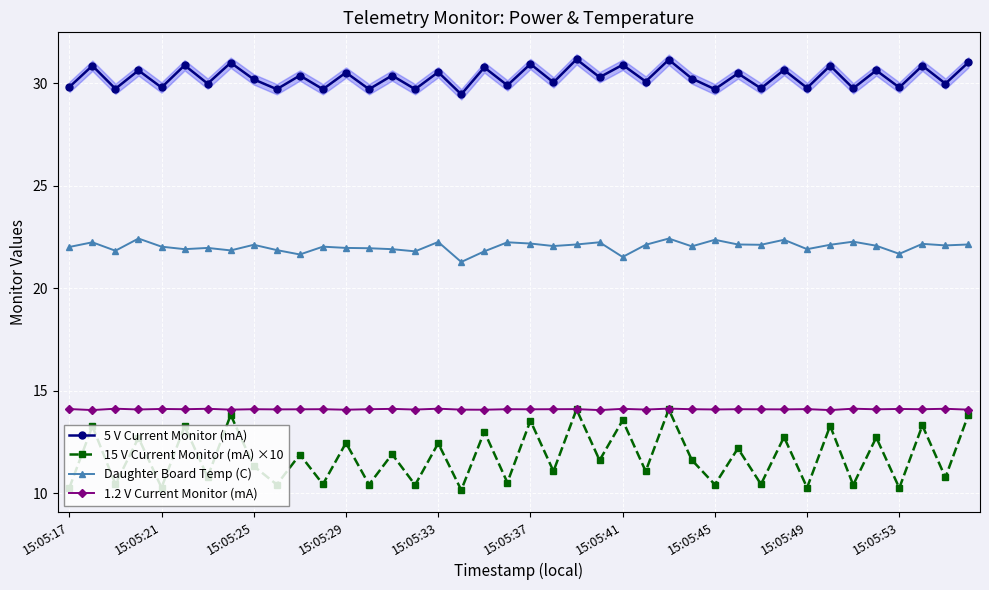

How many distinct data groups are displayed?

4